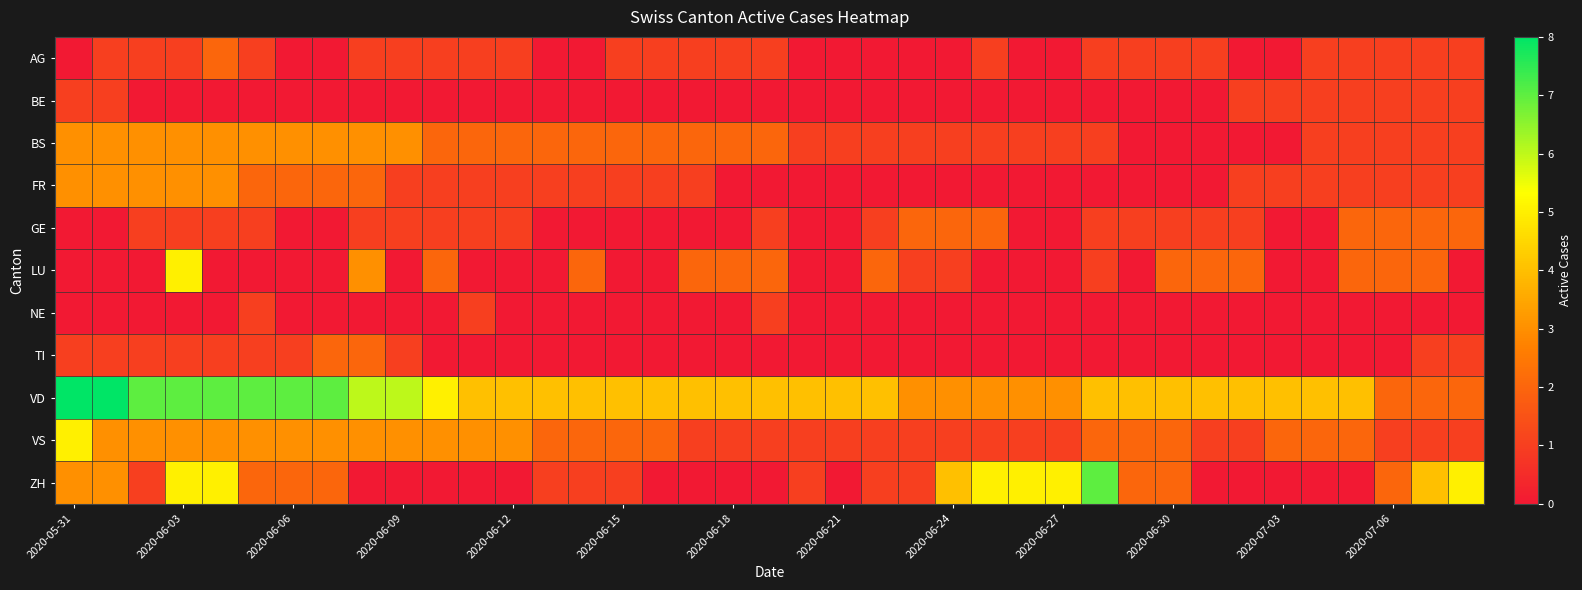

Rank the series by their maximum value, from highest to lowest.

VD, ZH, LU, VS, BS, FR, AG, GE, TI, BE, NE